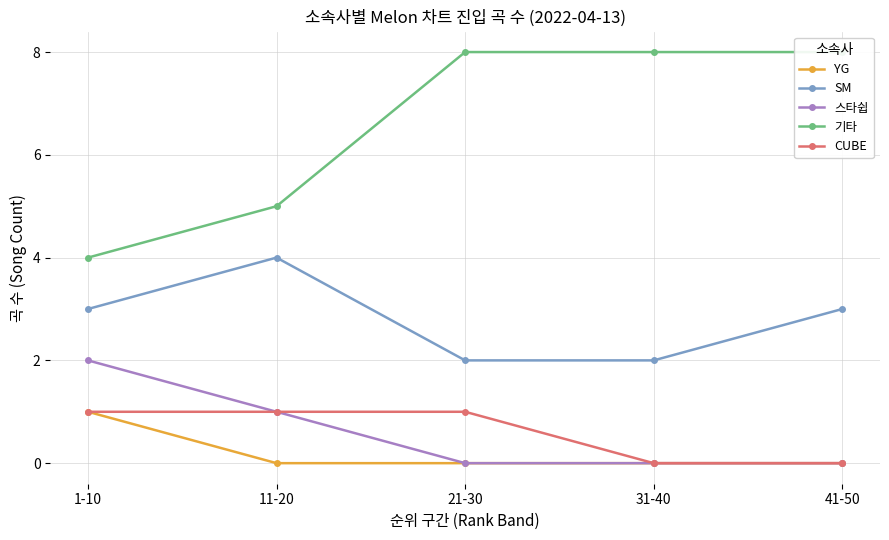

Which has a higher value, 11-20 or 21-30?

11-20